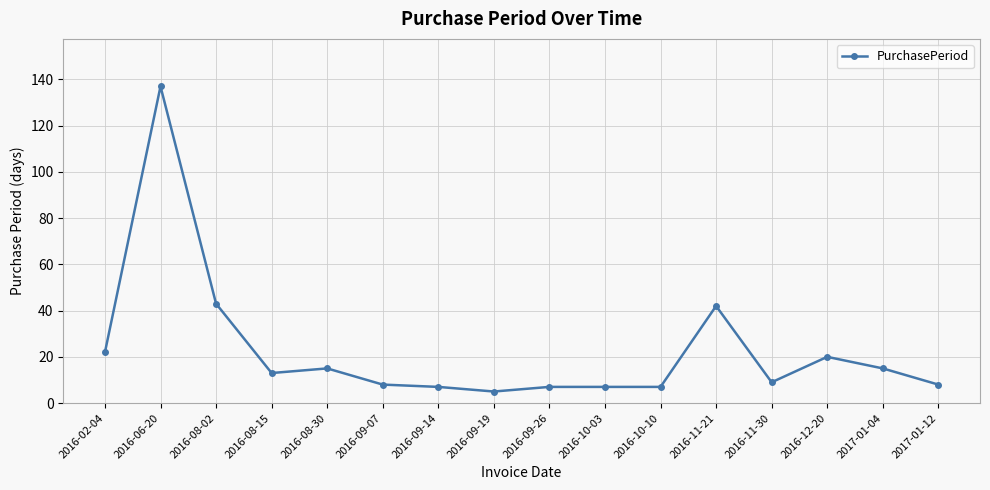

What is the ratio of the value at 2016-09-14 to the value at 2016-09-19?

1.4